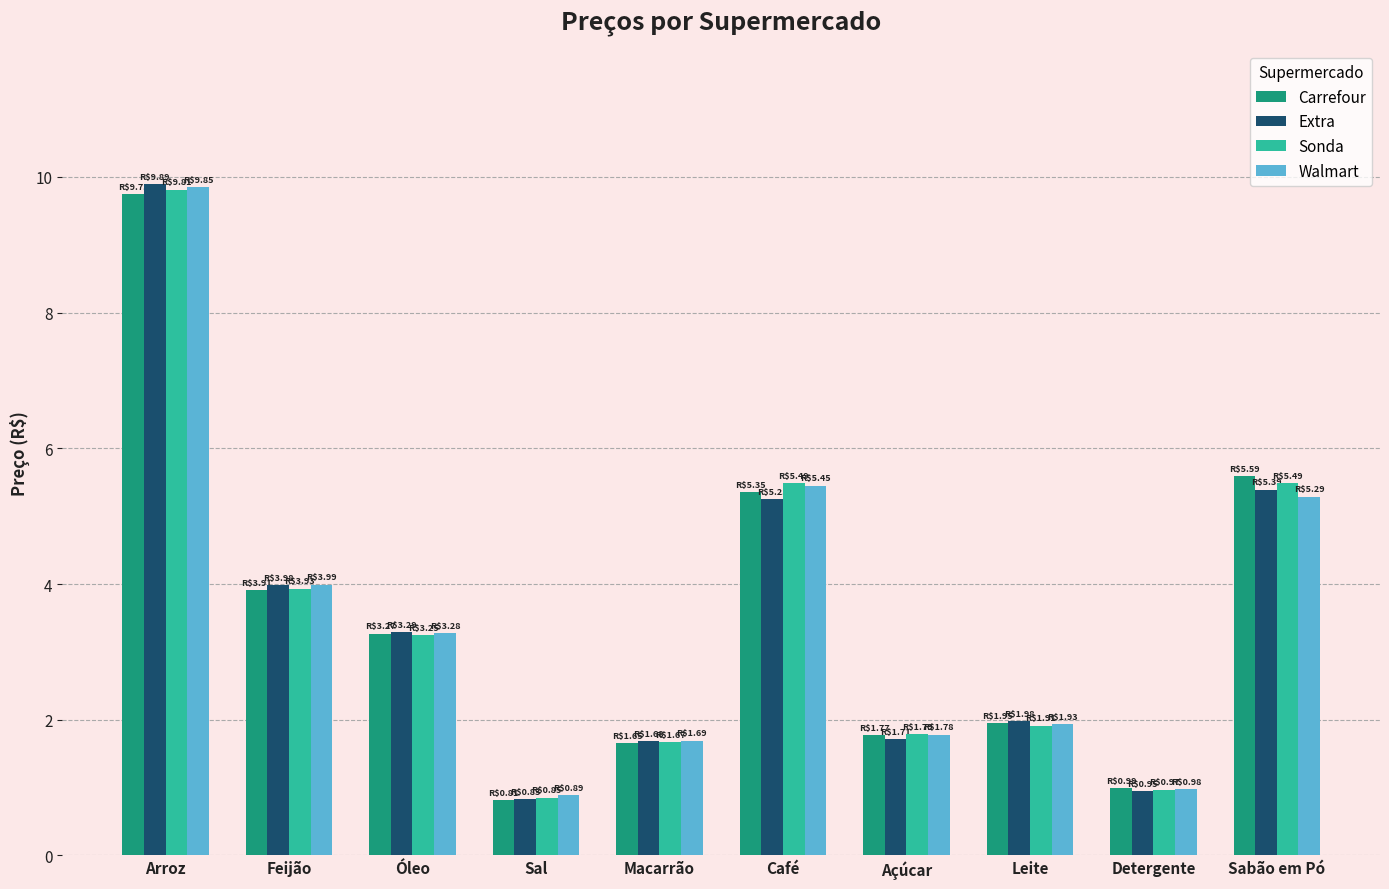

At which label does Extra reach its peak?

Arroz